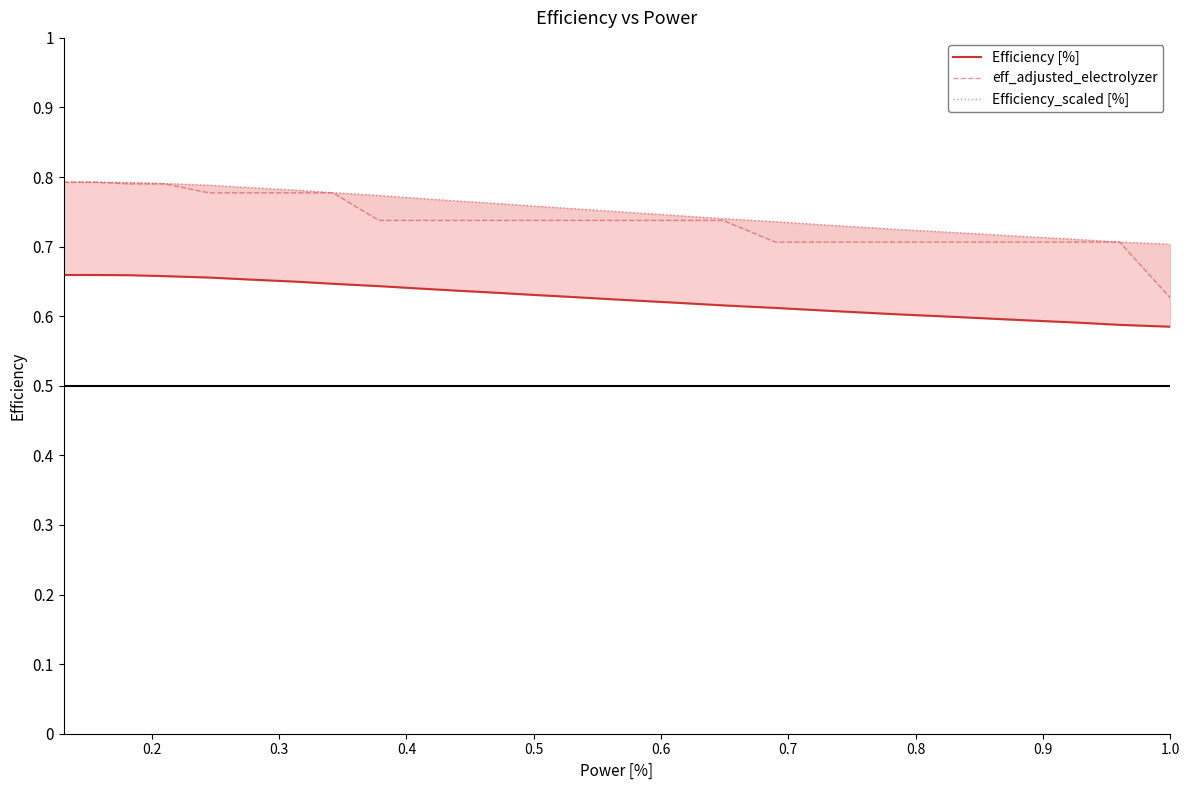

True or false: eff_adjusted_electrolyzer has more than 1 interior local peaks.

False